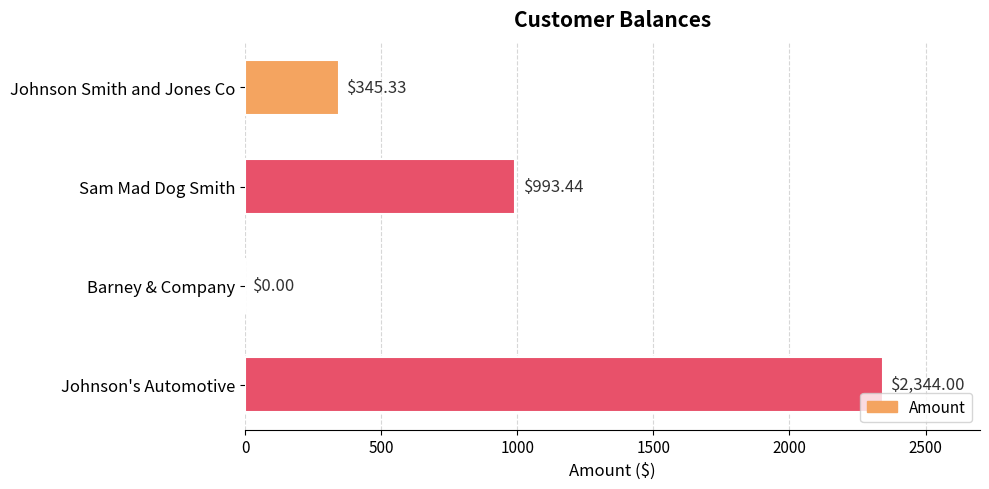

At which category does the chart reach its peak across all series?

Johnson's Automotive